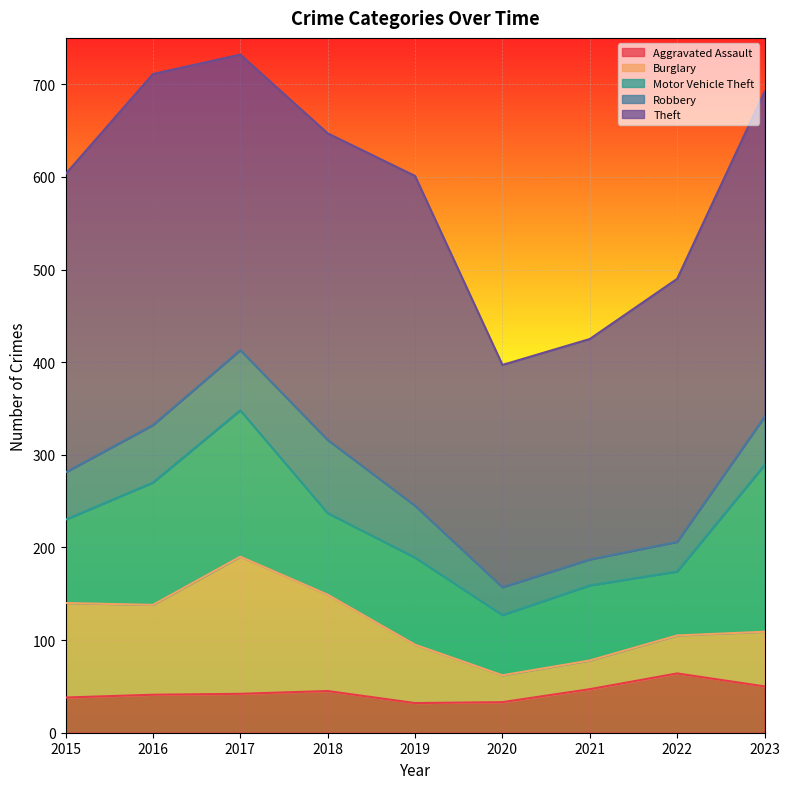

Where is the first local minimum for Aggravated Assault?

2019